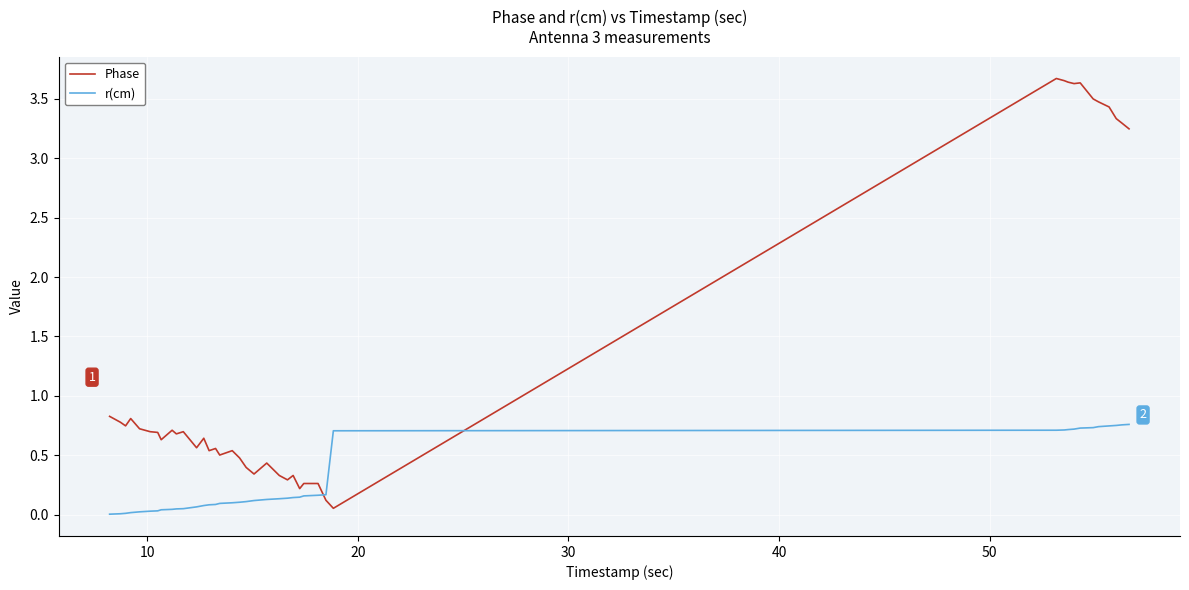

Which series has the widest spread of values?

Phase